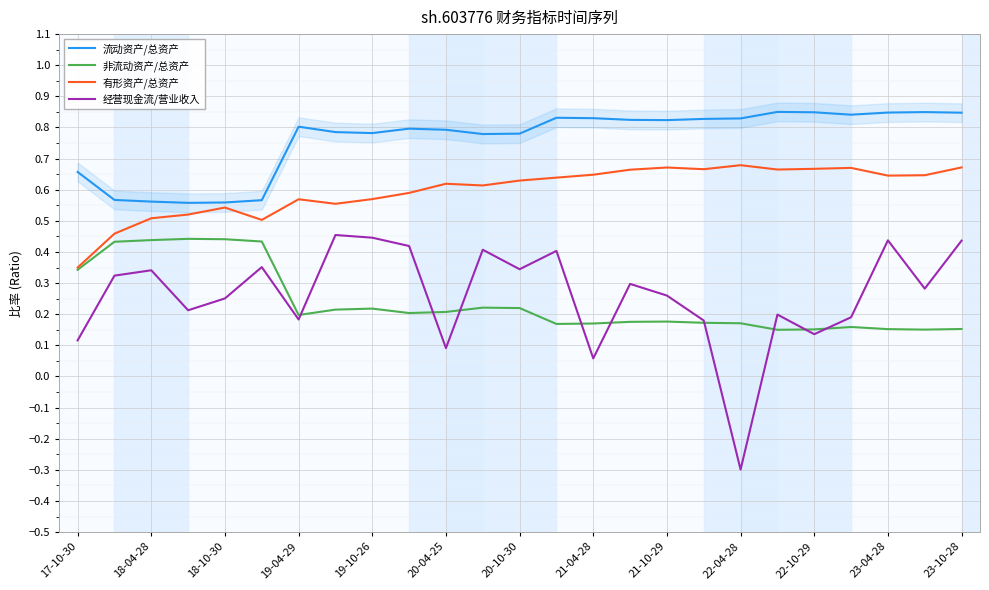

What is the value of the 有形资产/总资产 point at the 8th from the left?

0.6